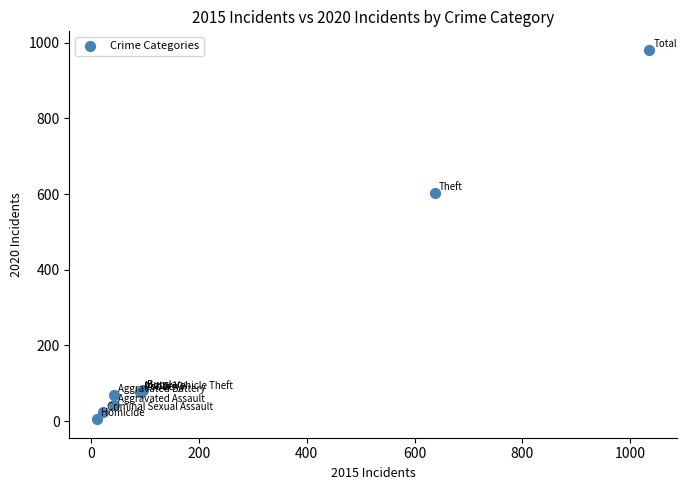

What Y value in the scatter plot is closest to 493?

603